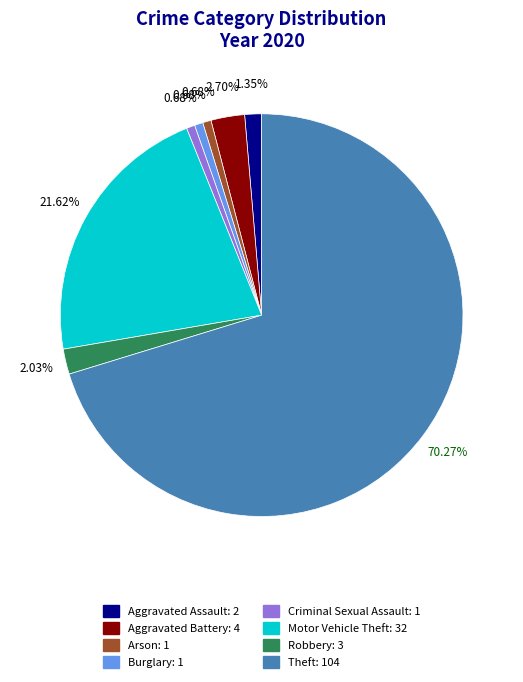

What portion of the pie excludes Burglary?

99.3%